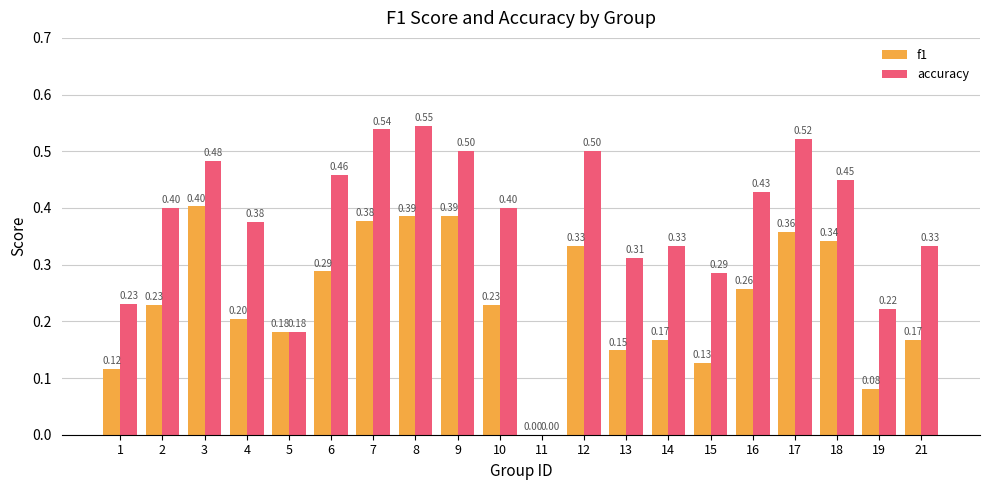

Which series changed the most between 13 and 16?

accuracy